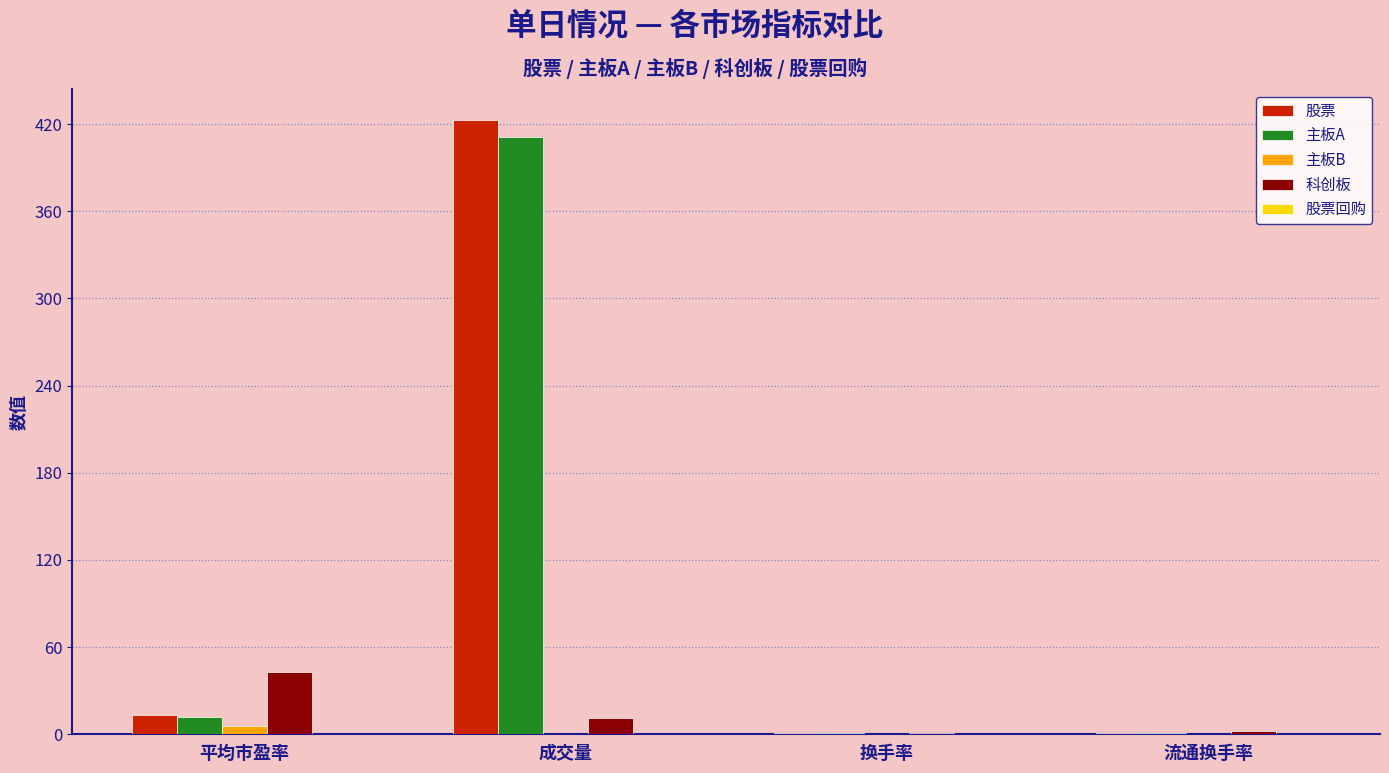

Which series changed the most between 成交量 and 流通换手率?

股票